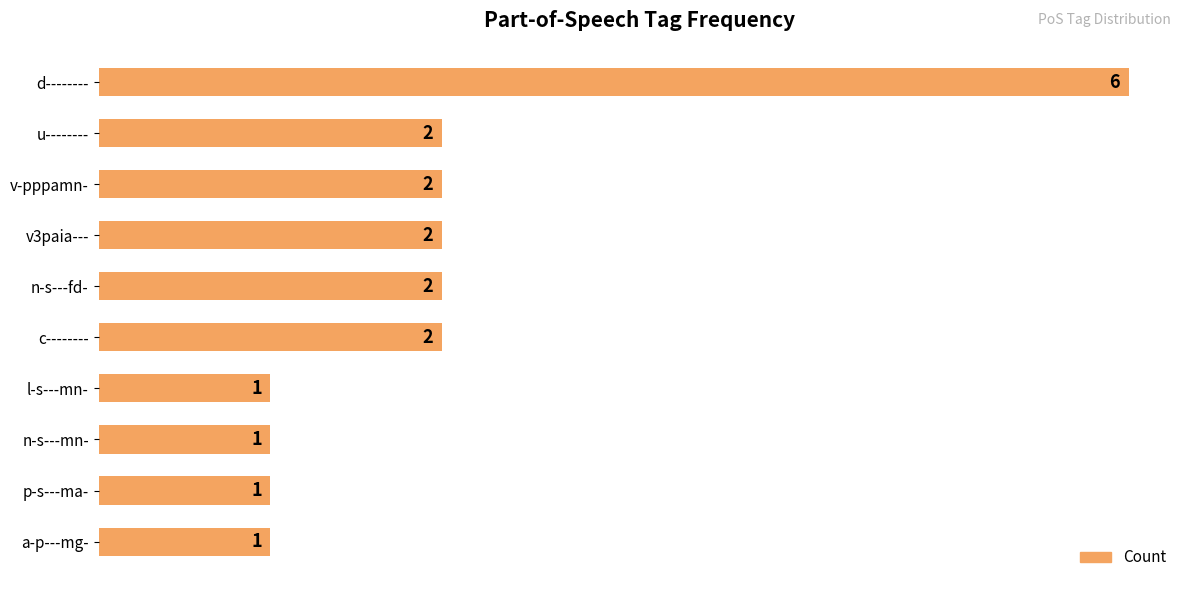

How many data points does each series have?

10